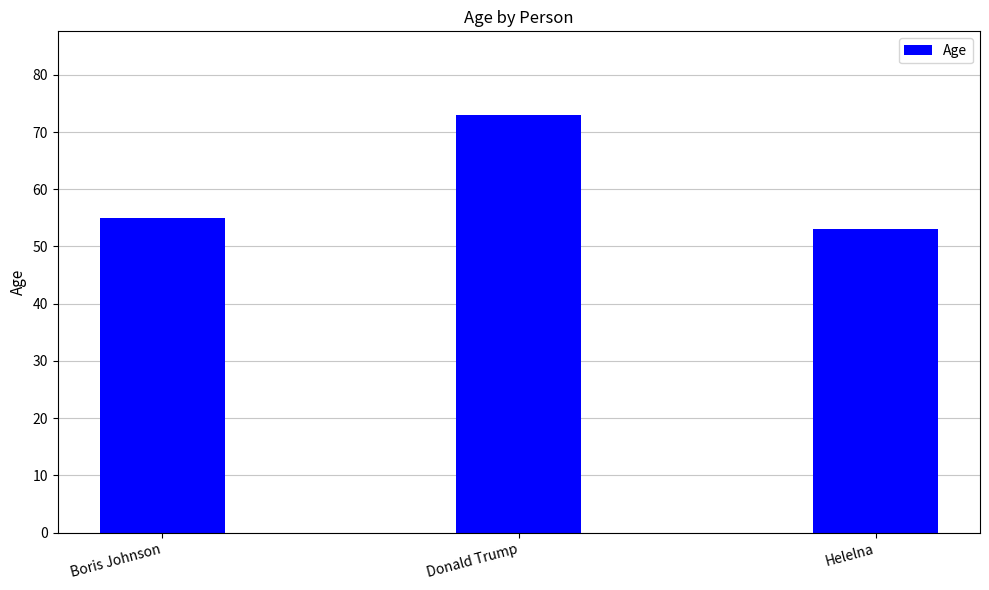

List the labels in order of value, largest first.

Donald Trump, Boris Johnson, Helelna